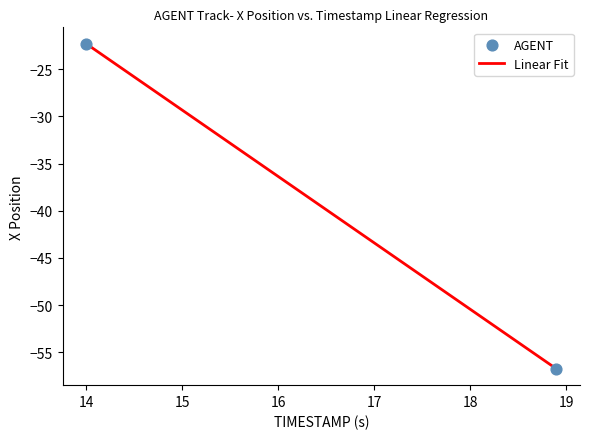

What Y value in the scatter plot is closest to -39?

-22.3